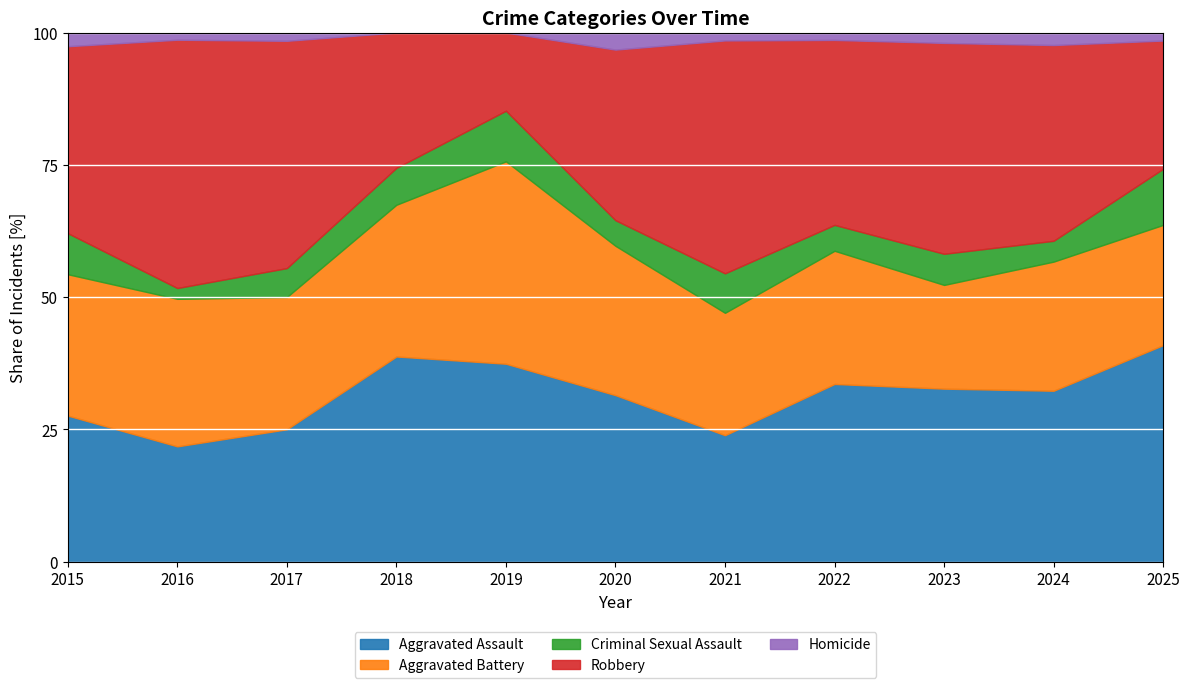

Which category has the highest value in the Aggravated Assault series?

2025